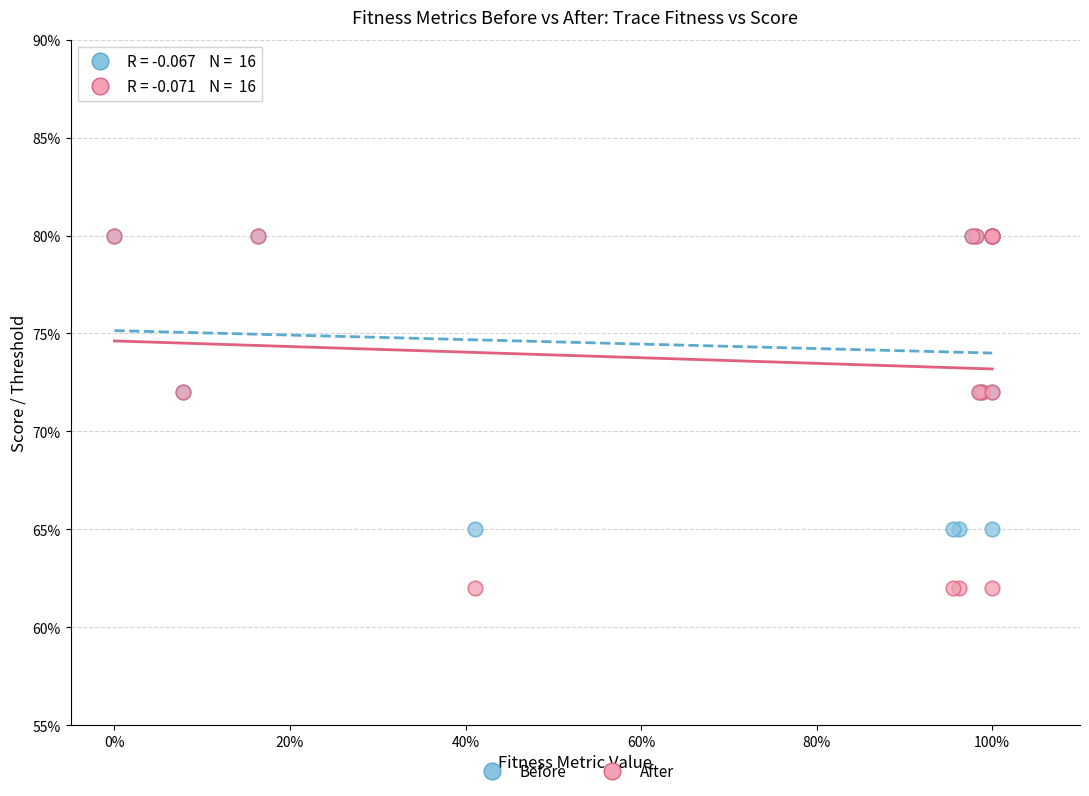

Which series reaches the minimum Y coordinate?

After